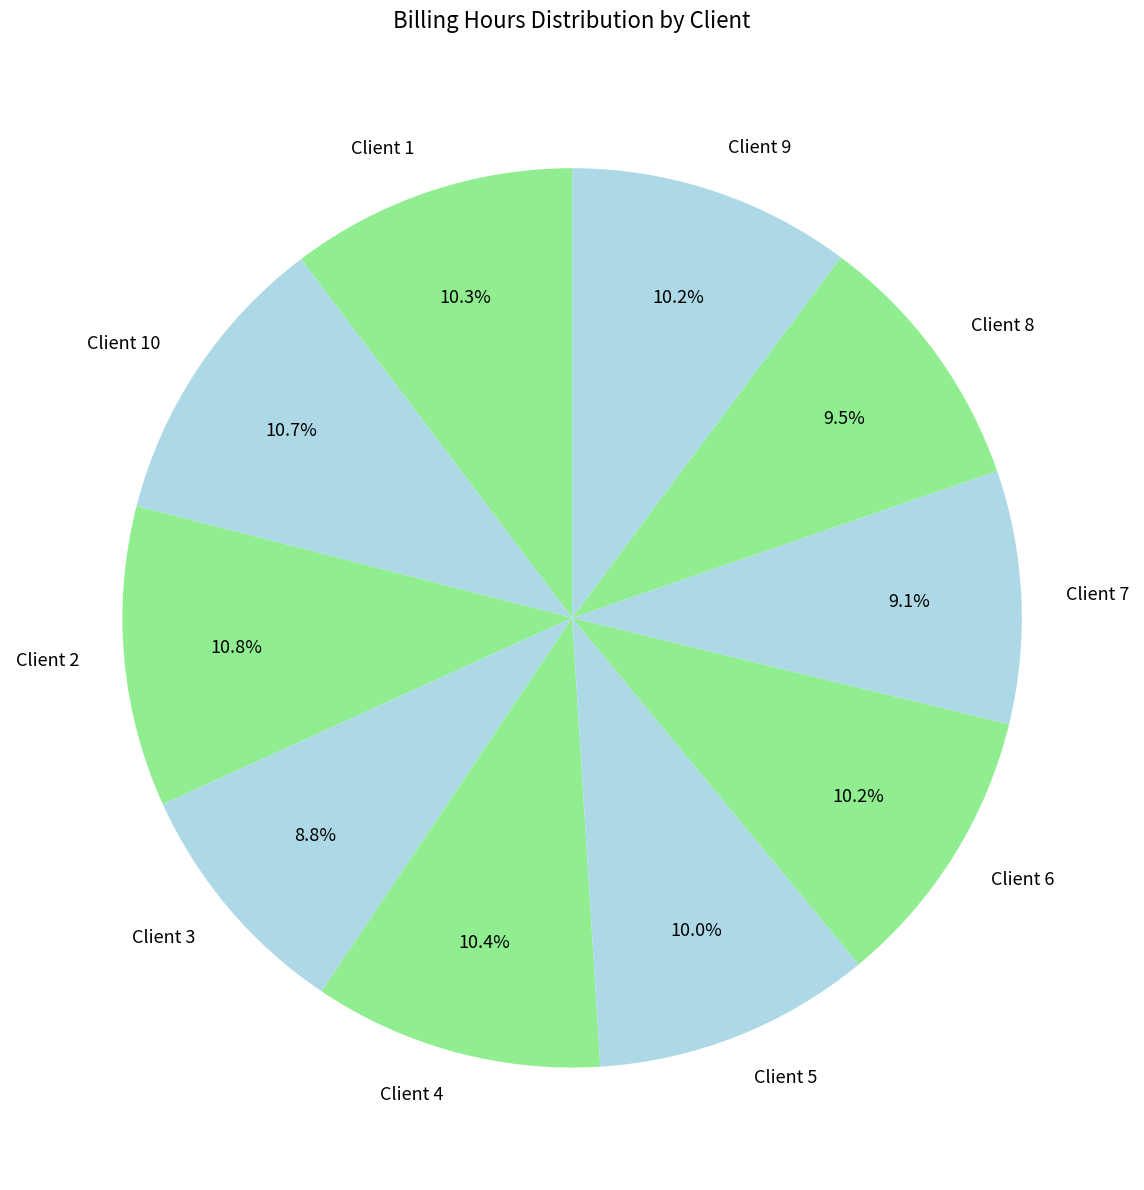

To the nearest percent, what is the combined percentage of Client 3 and Client 8?

18%